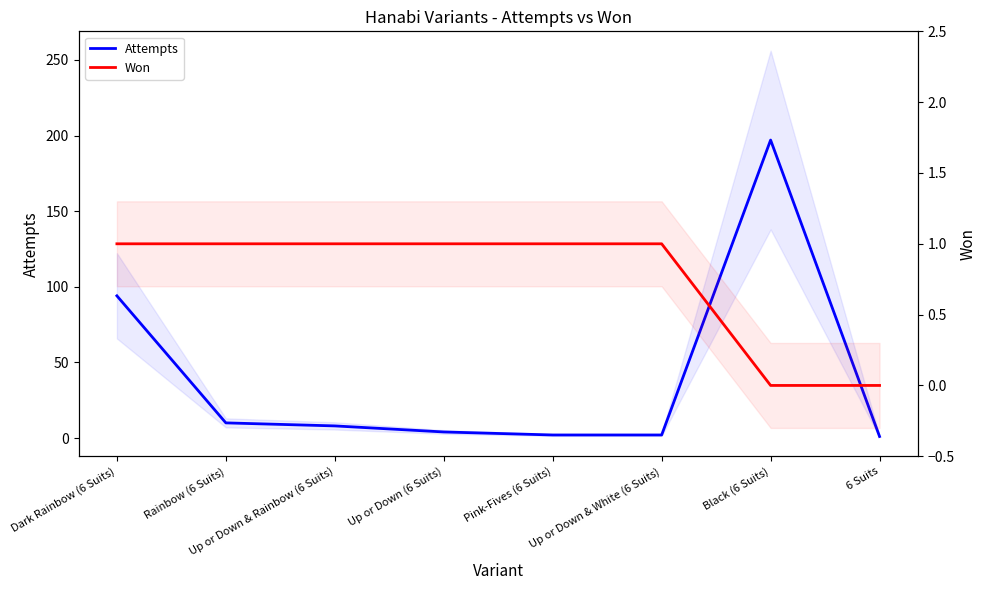

Is this an area chart (filled region under the line)?

No